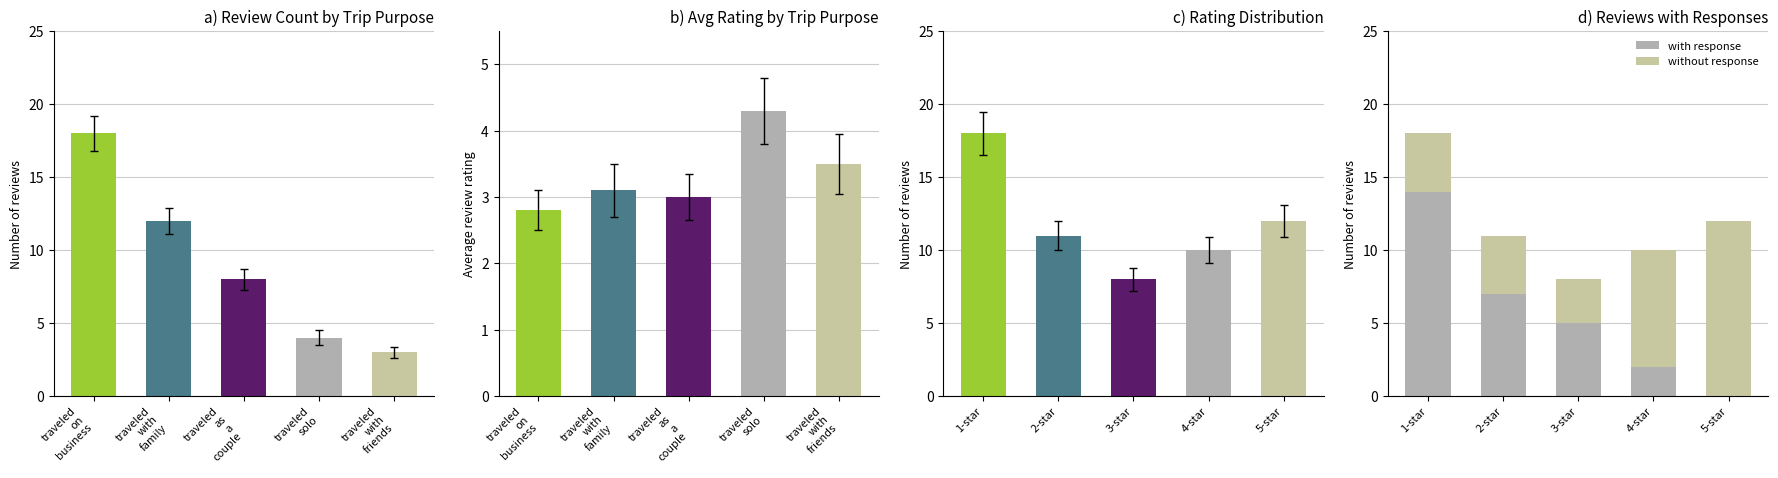

At which category is the sum across all series the highest?

traveled
on
business